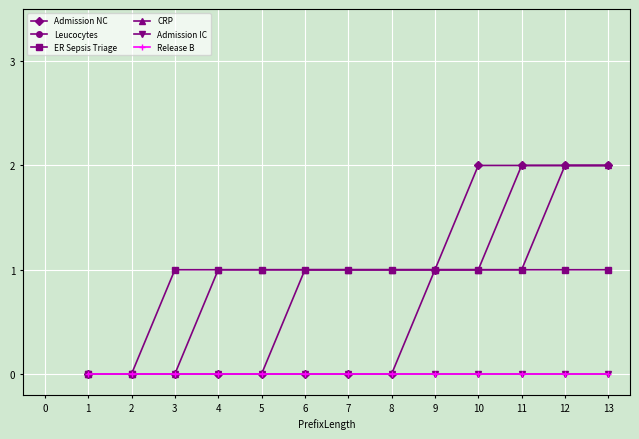

True or false: Leucocytes and Release B intersect in this chart.

False